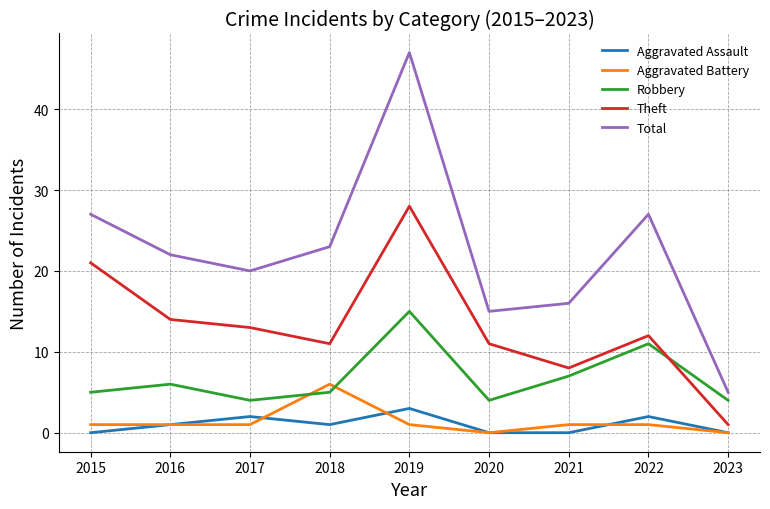

What are all the series names shown in the legend?

Aggravated Assault, Aggravated Battery, Robbery, Theft, Total